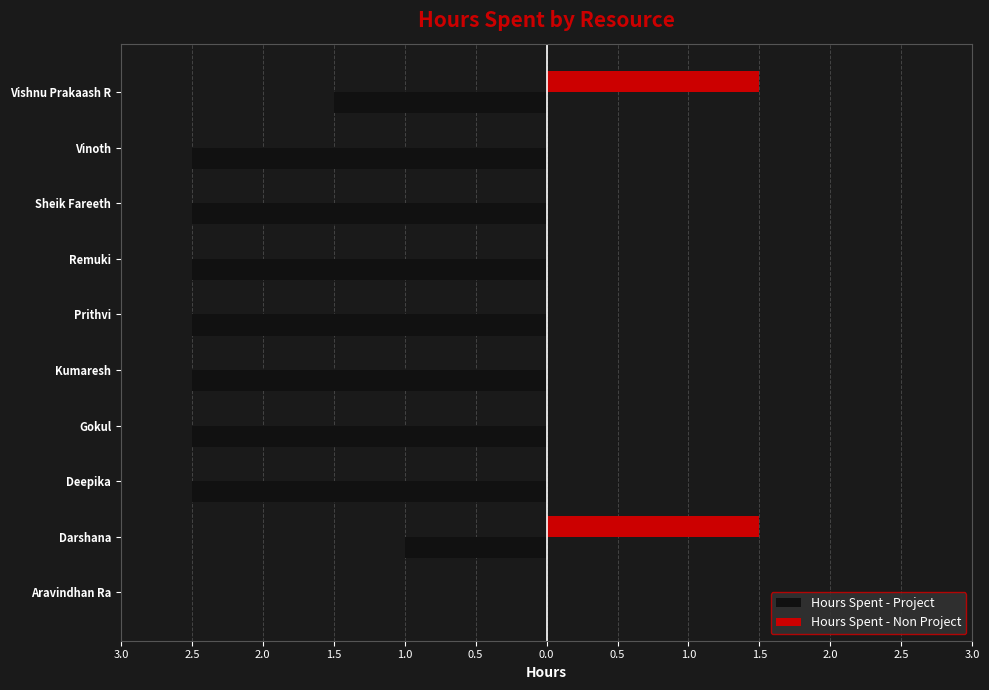

What are all the series names shown in the legend?

Hours Spent - Project, Hours Spent - Non Project